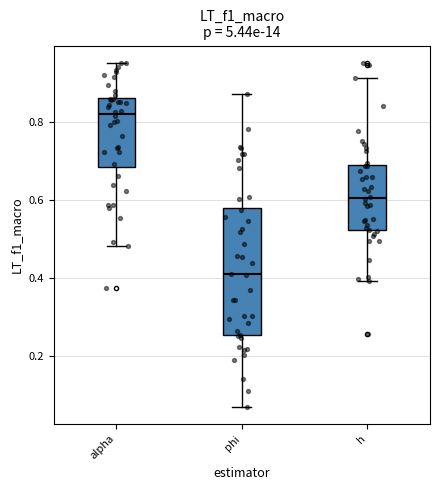

Reading left to right, read every box against the y-axis: the position of its median line, the range the box covers, and the ends of its whiskers. The values are not printed on the chart, so give them approximately, as read against the axis.

alpha: median 0.82, box 0.68 to 0.86, whiskers 0.48 to 0.96
phi: median 0.40, box 0.26 to 0.58, whiskers 0.08 to 0.88
h: median 0.60, box 0.52 to 0.68, whiskers 0.40 to 0.92